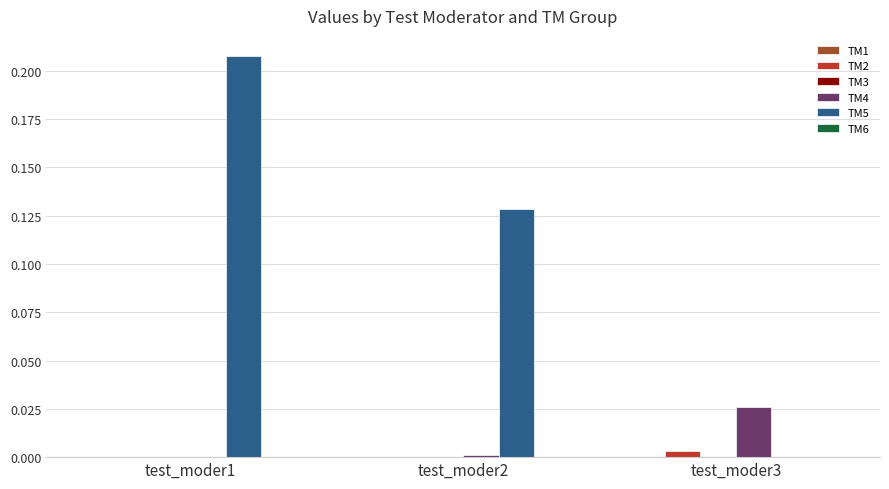

At which category is the sum across all series the highest?

test_moder1